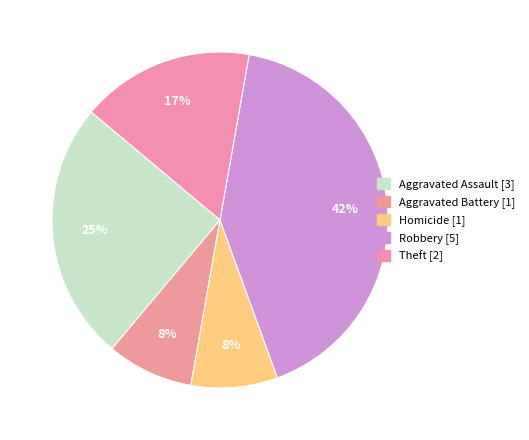

Count the number of slices in the pie.

5